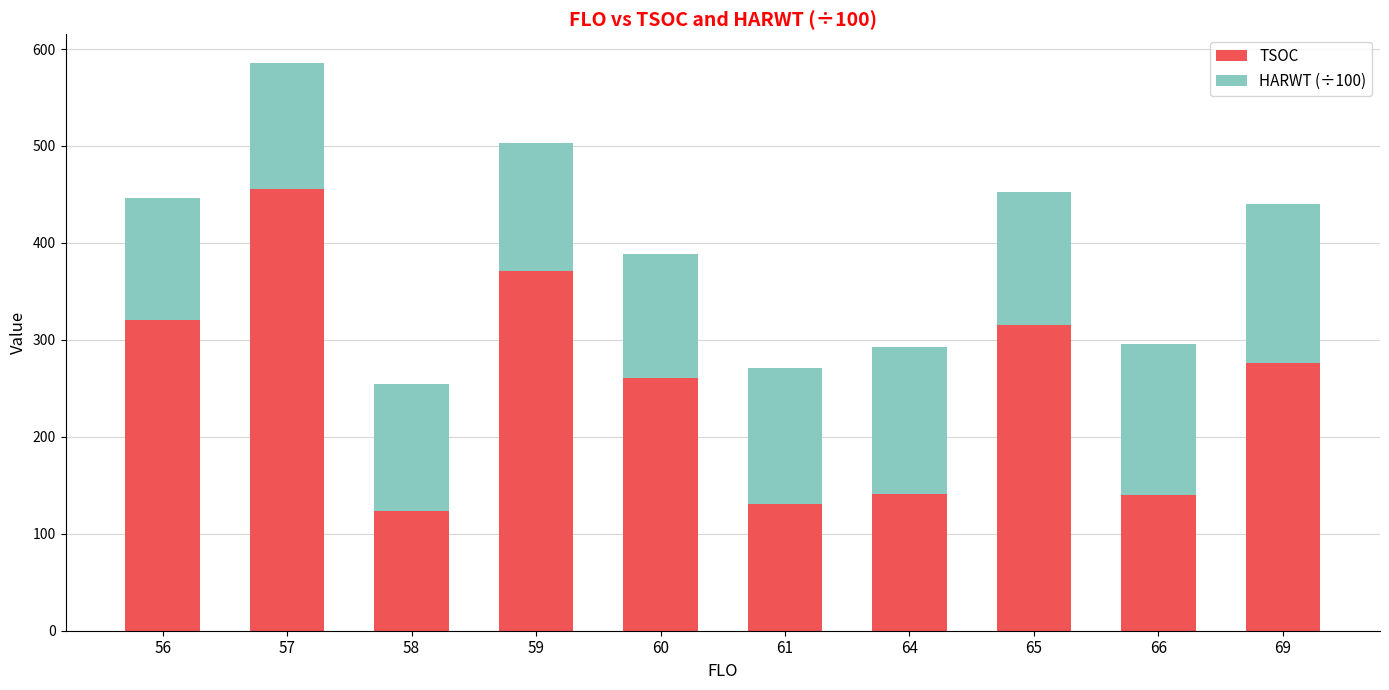

Where is TSOC nearest to the value 289?

69